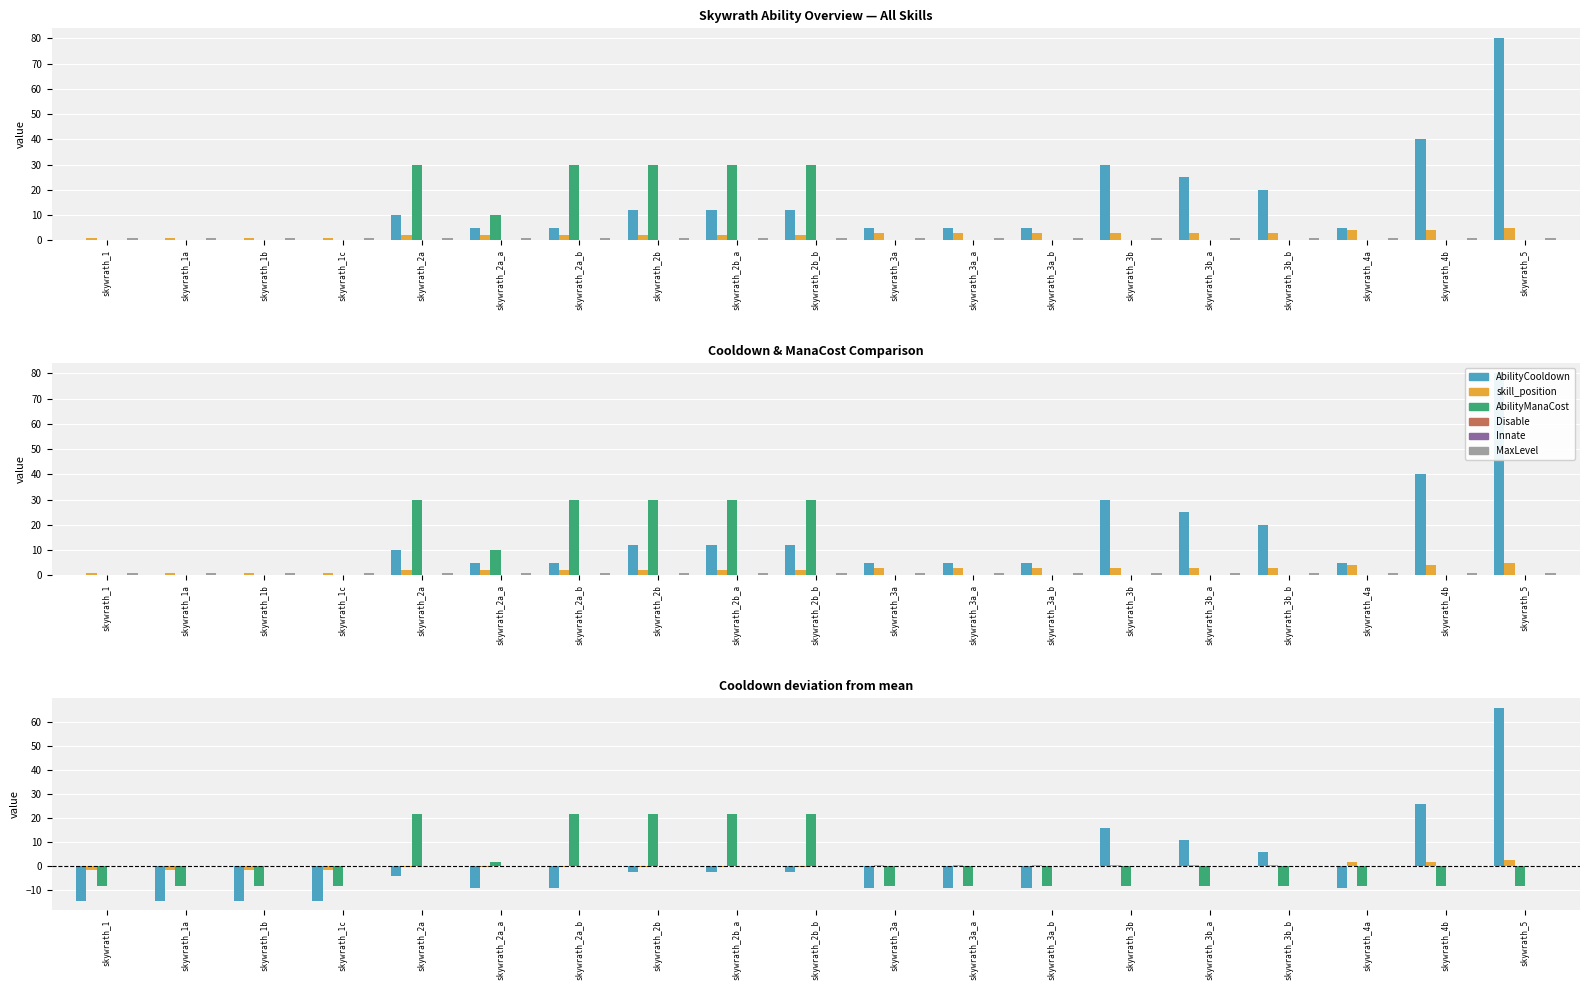

Between skywrath_2b and skywrath_4b, which series saw the biggest shift?

AbilityManaCost